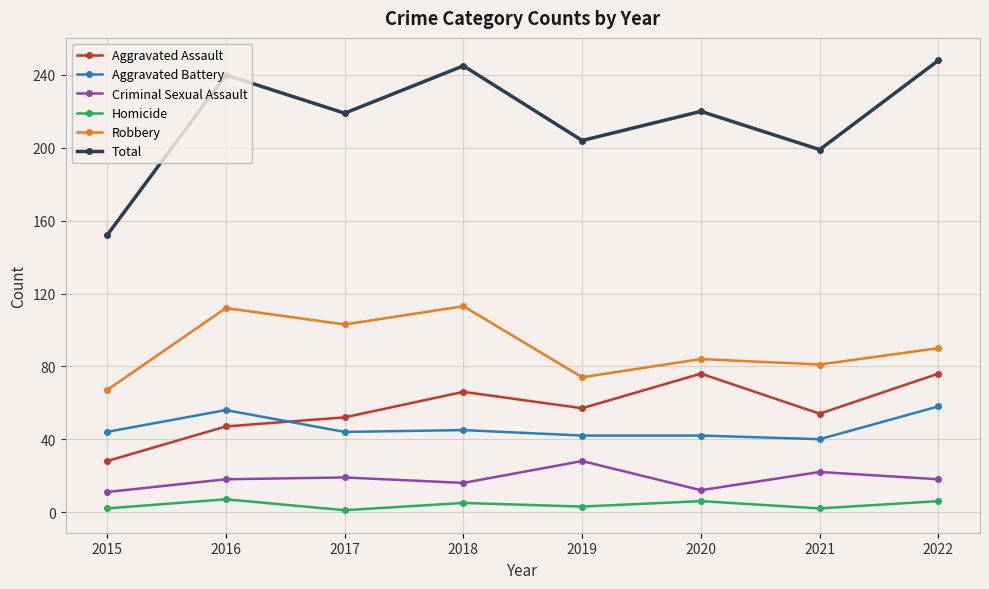

How many data points in Aggravated Assault are less than 57?

4